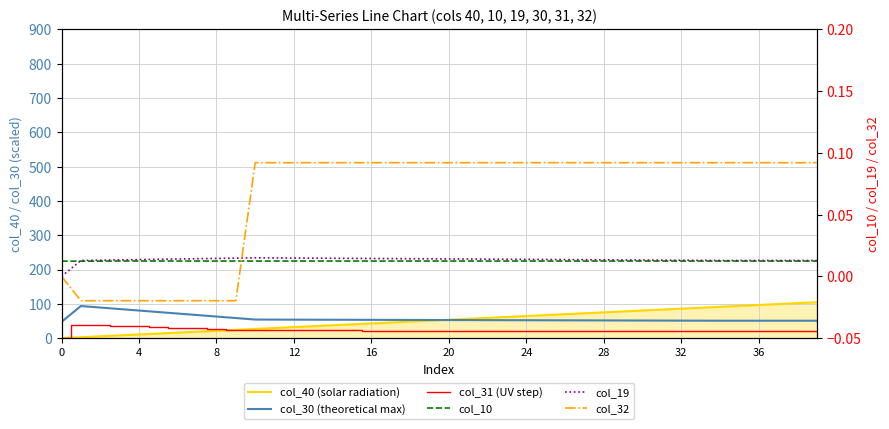

Which series has the widest spread of values?

col_40 (solar radiation)